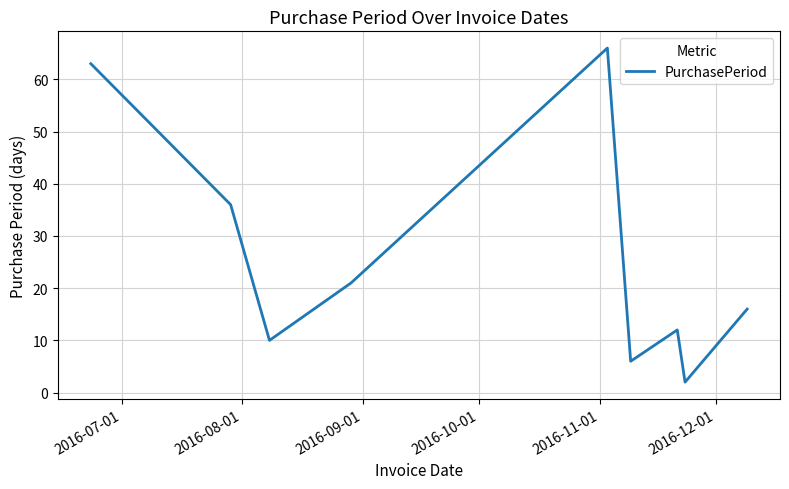

What is the maximum value shown in the chart?

66